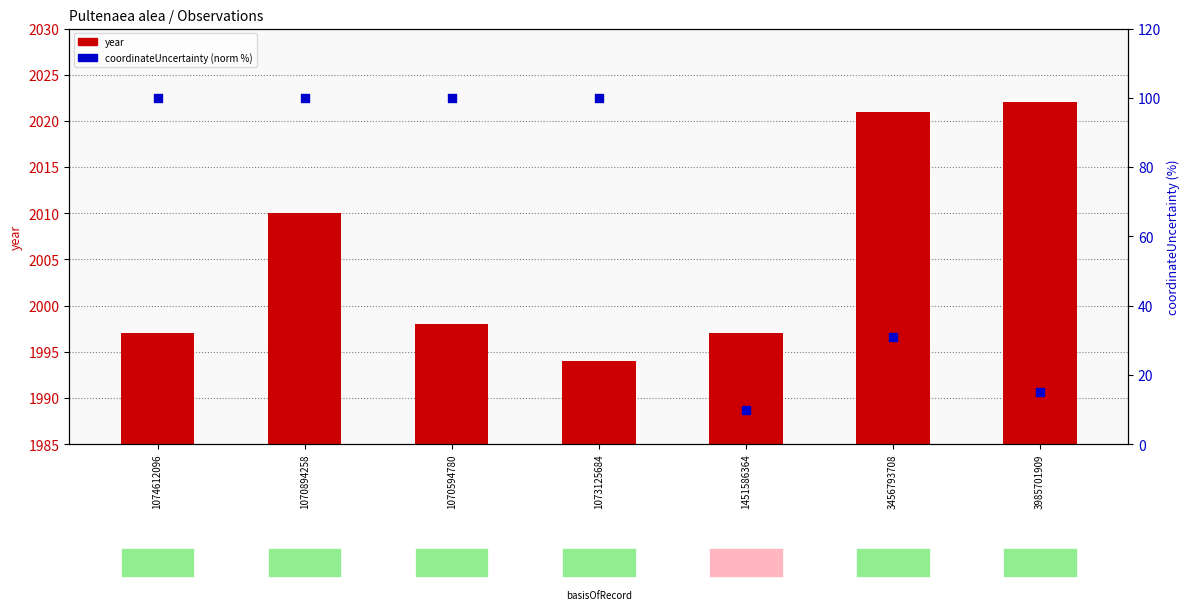

At which category is the sum across all series the highest?

1070894258